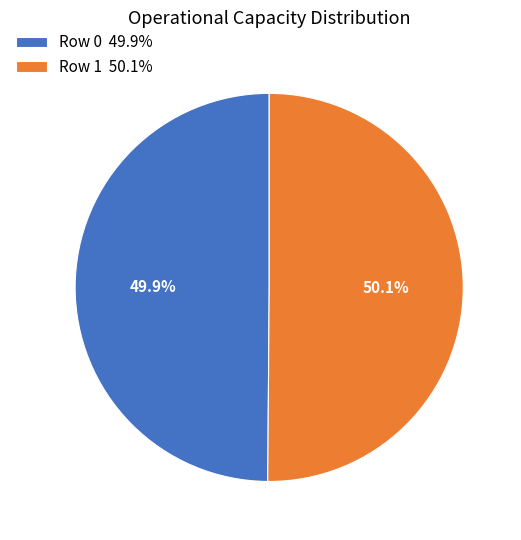

Is there any slice that represents more than half of the pie?

Yes